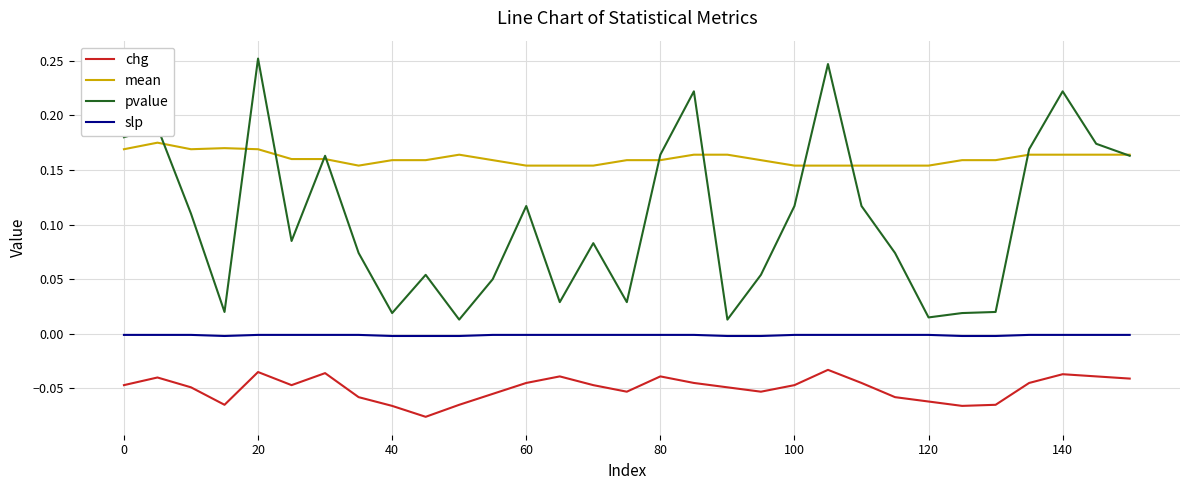

Which series has the largest total across all categories?

mean